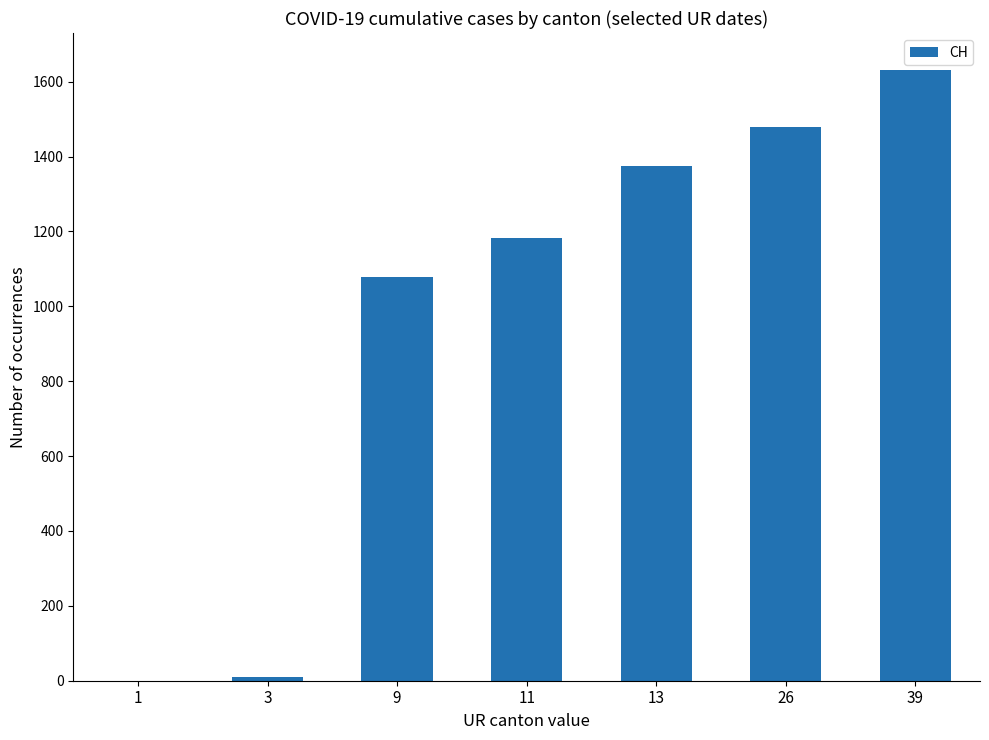

What is the sum of all values?

6756